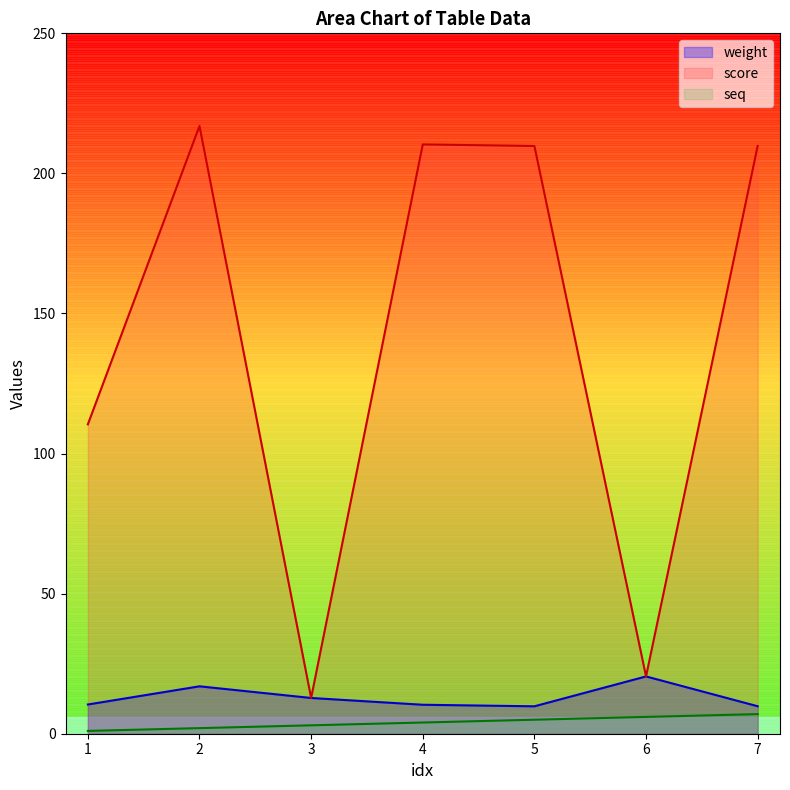

What is the sum of the score values at 5 and 7?

419.6